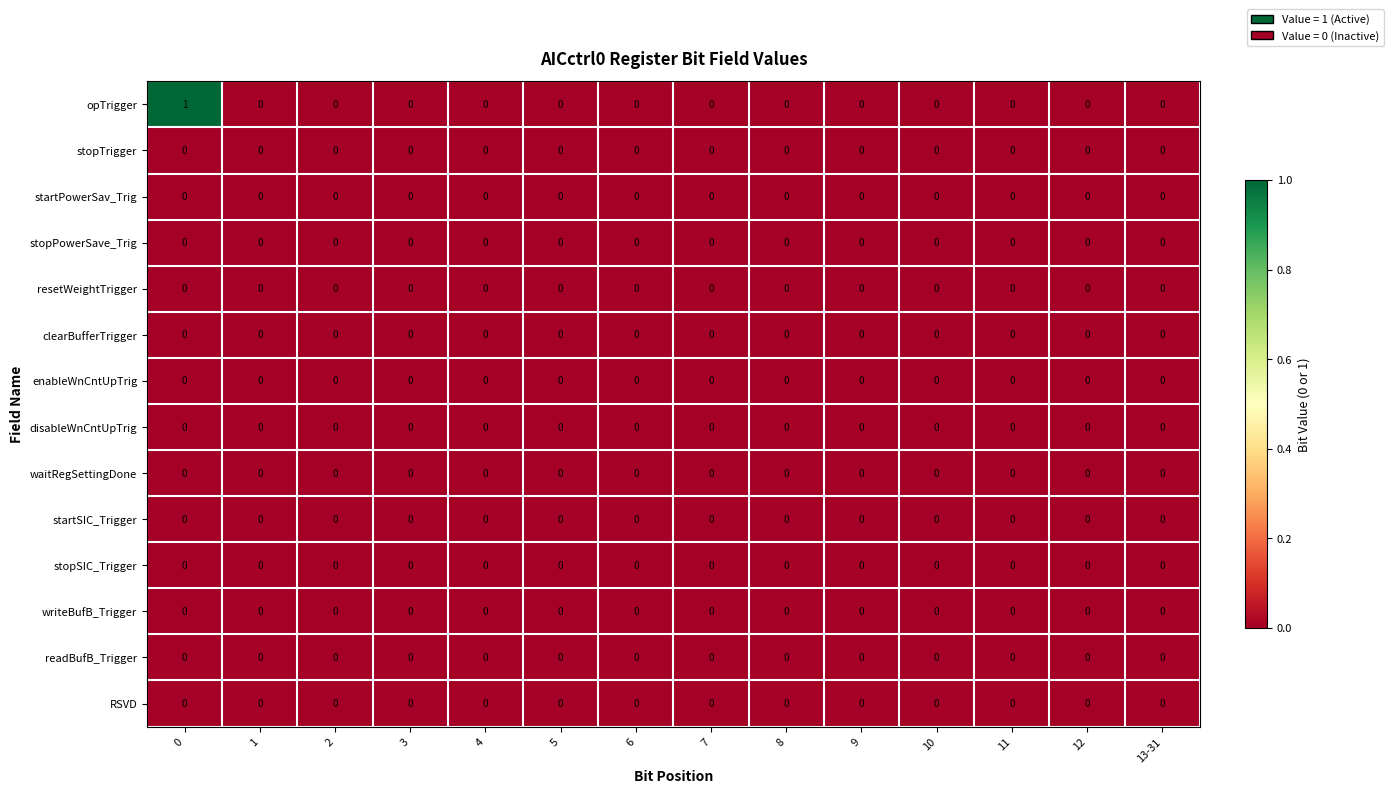

Which series has the largest range (max minus min)?

opTrigger